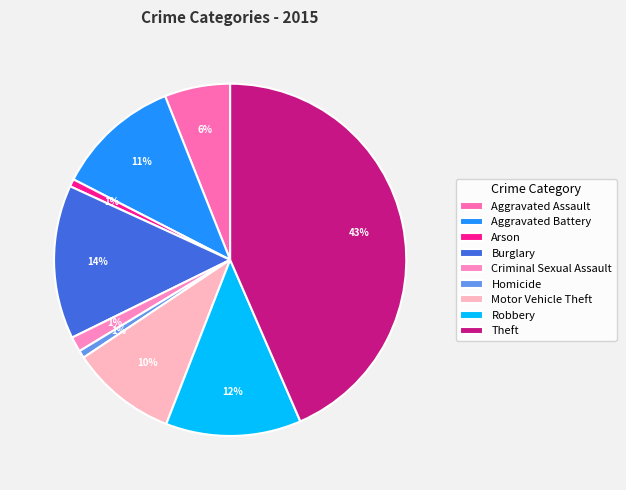

How much of the chart is everything except Arson?

99.3%